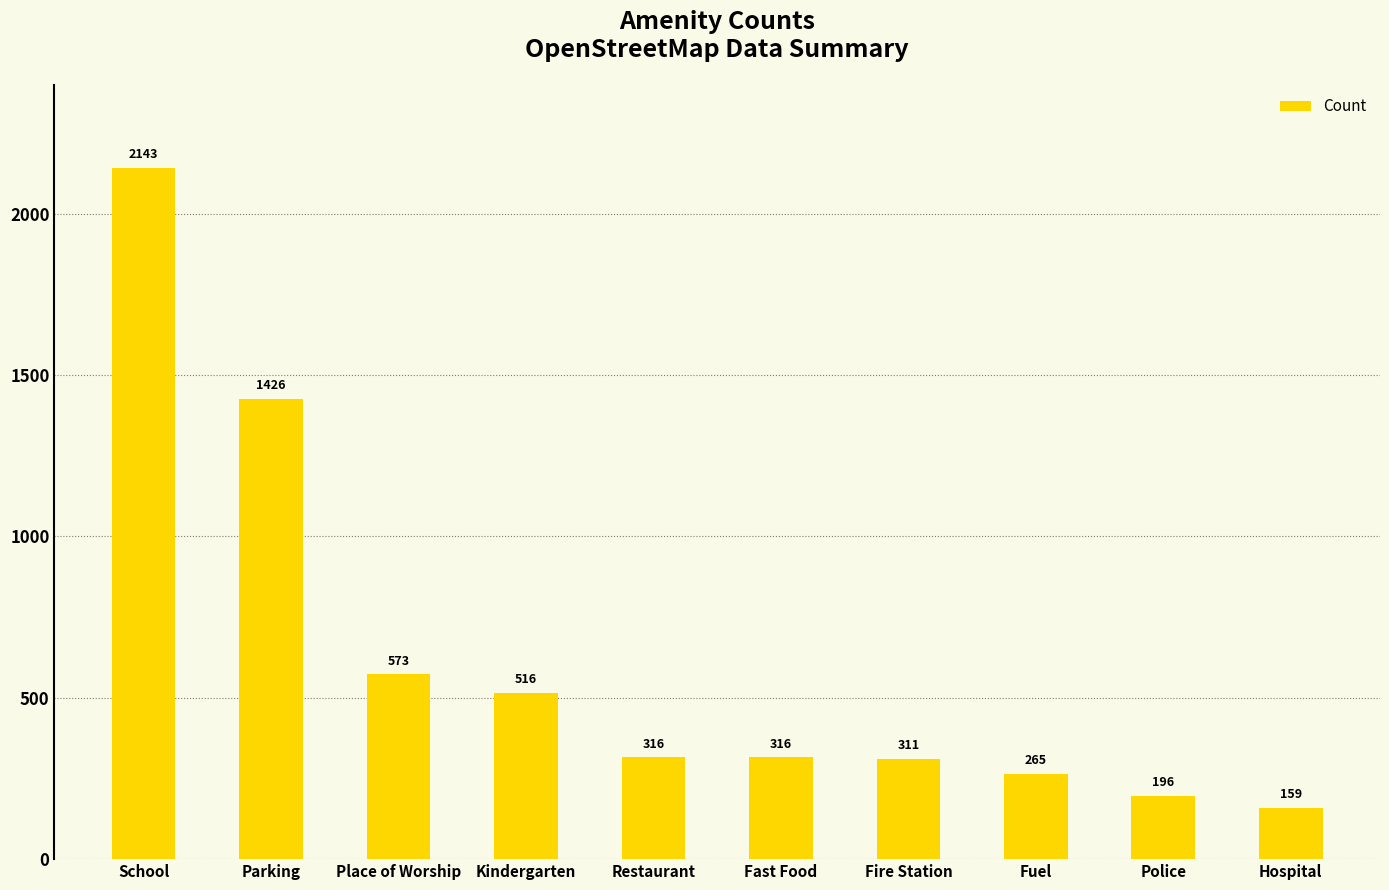

Reading left to right, what are all the values shown in this chart?

School=2143	Parking=1426	Place of Worship=573	Kindergarten=516	Restaurant=316	Fast Food=316	Fire Station=311	Fuel=265	Police=196	Hospital=159